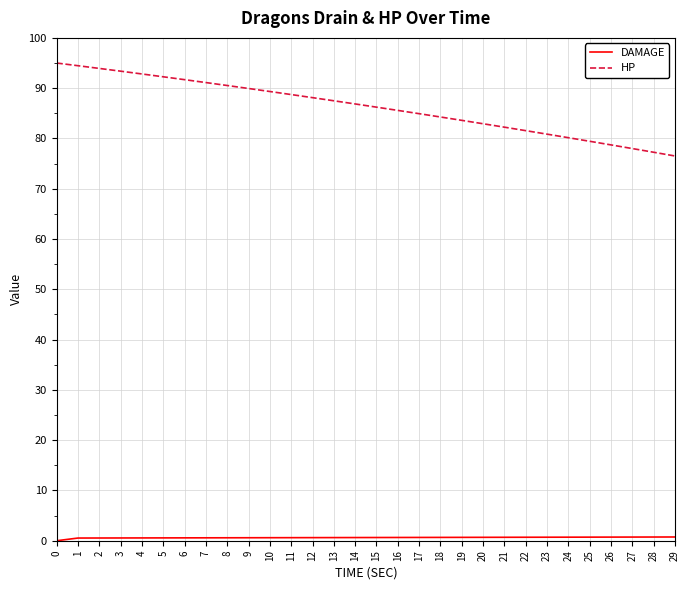

True or false: HP has a value of 129.4 at 0.

False